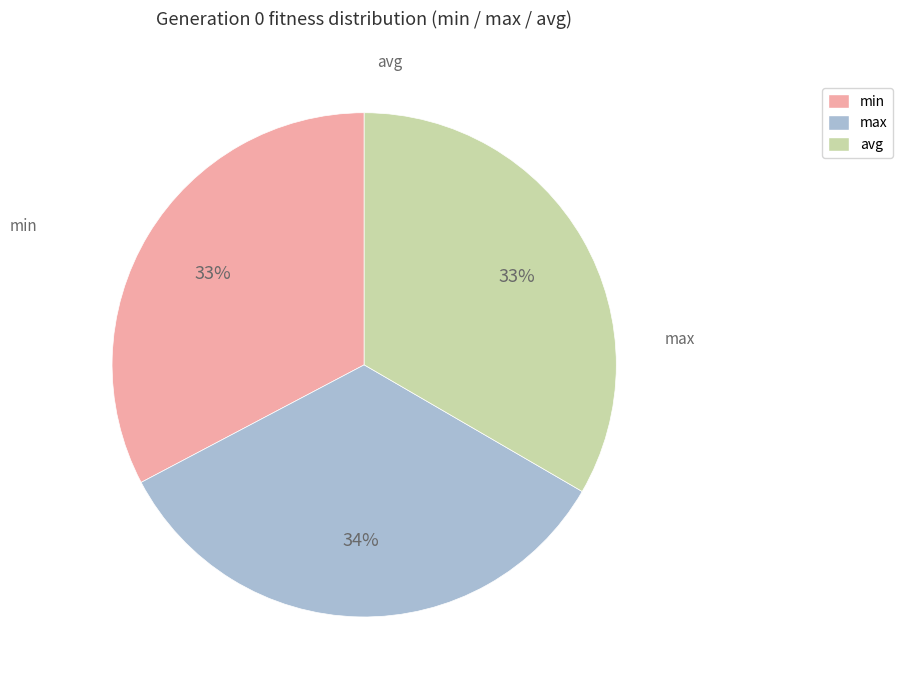

True or false: avg accounts for 24% of the total.

False